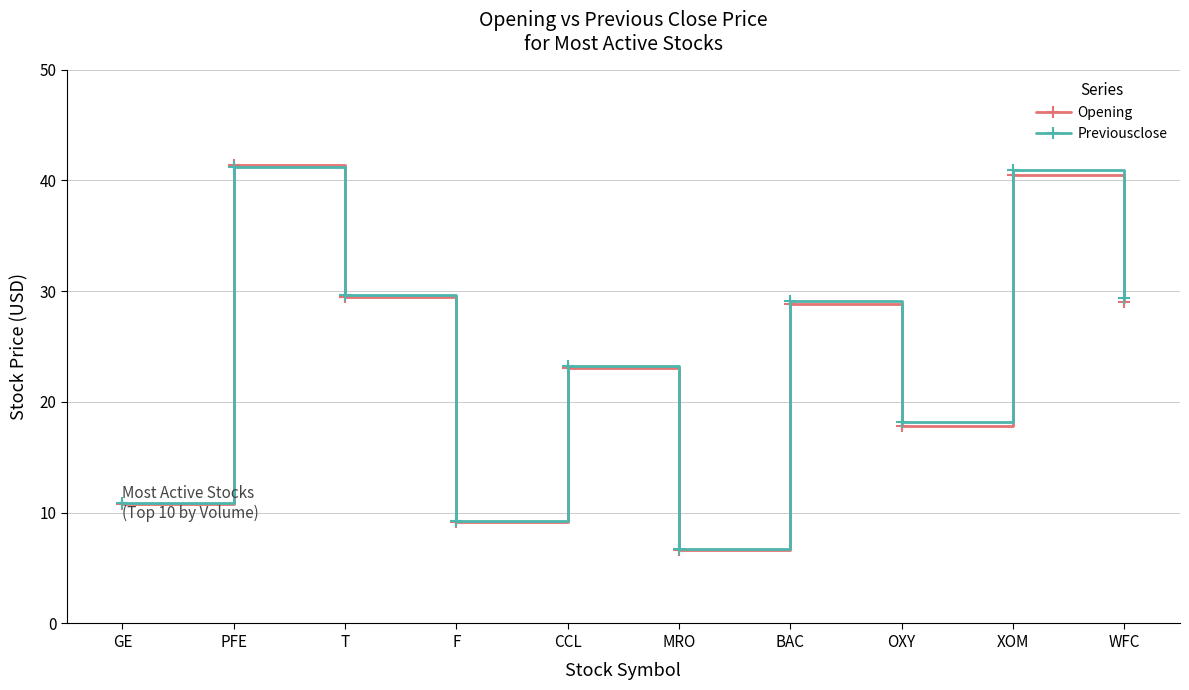

What is the label of the 7th point from the right?

F